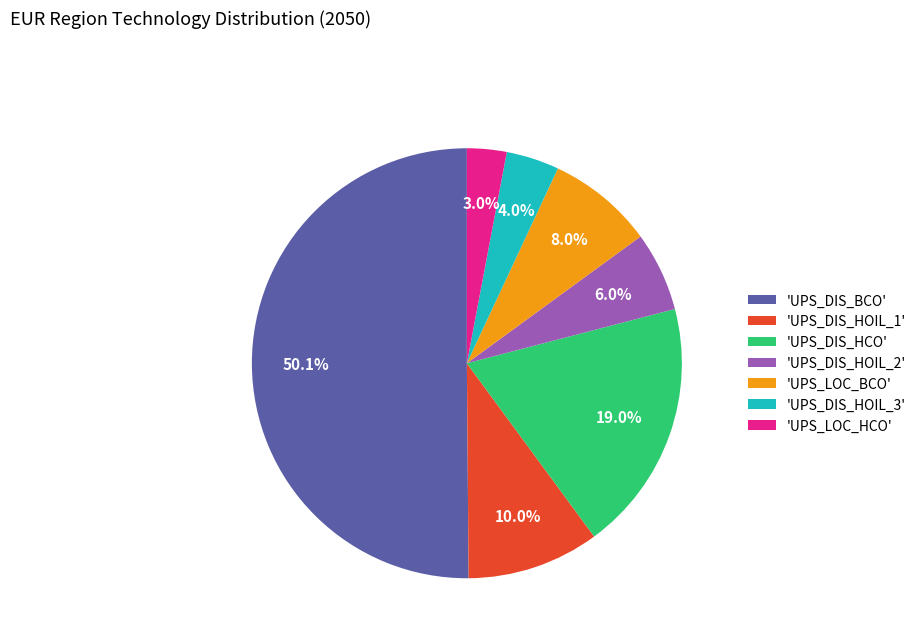

What is the majority slice?

'UPS_DIS_BCO'